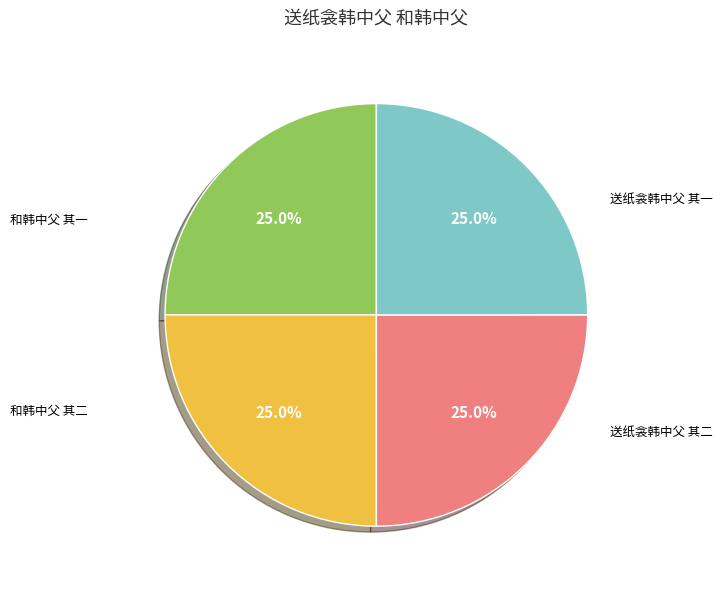

Is there any slice that represents more than half of the pie?

No